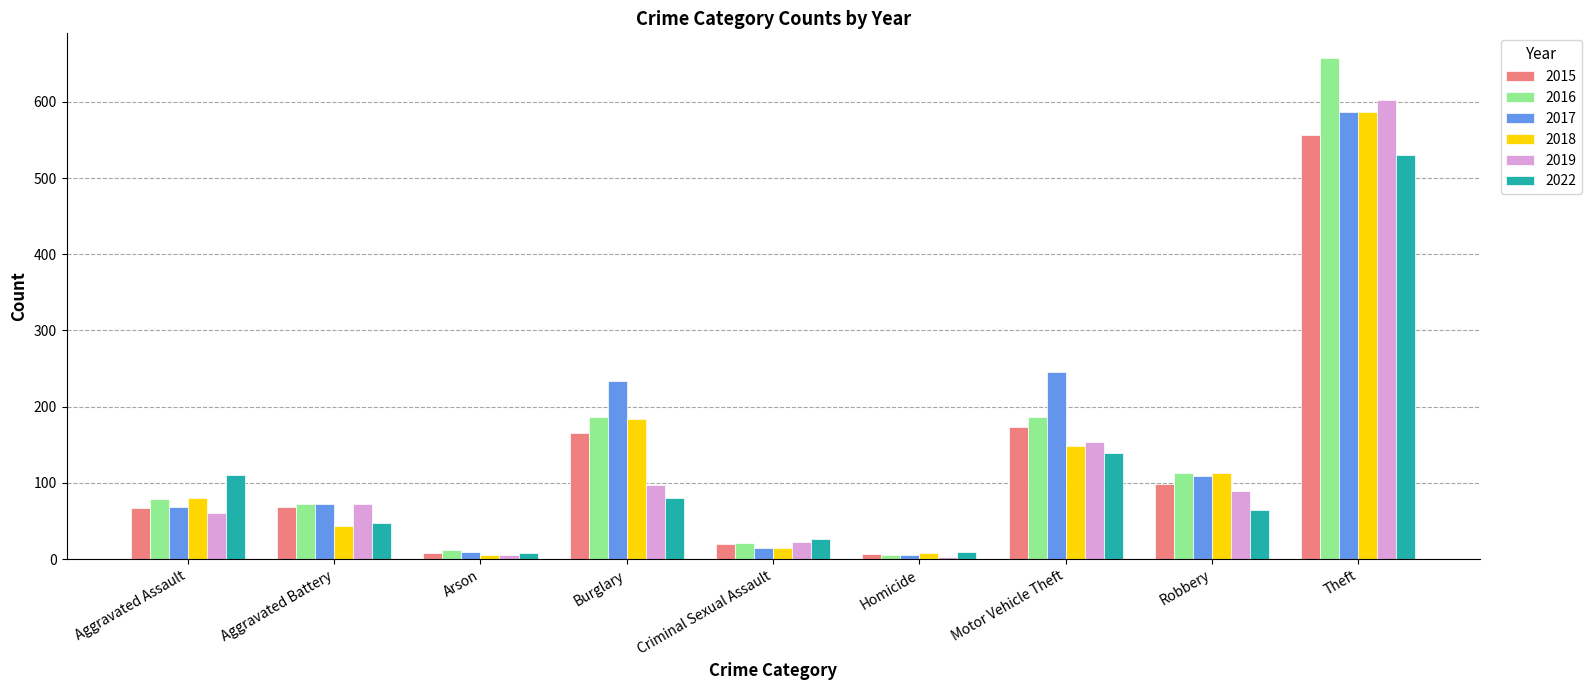

Is it true that 2017 equals 57 at Motor Vehicle Theft?

False